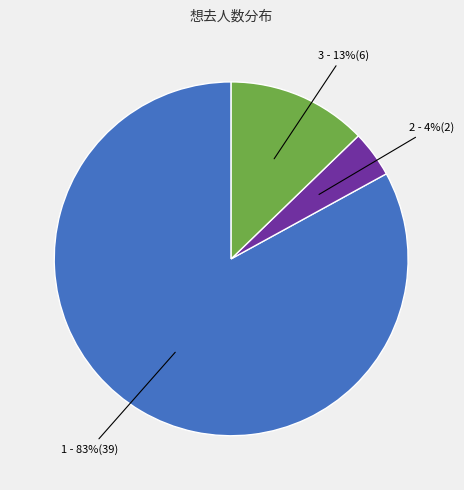

To the nearest percent, what is the average slice percentage?

33%